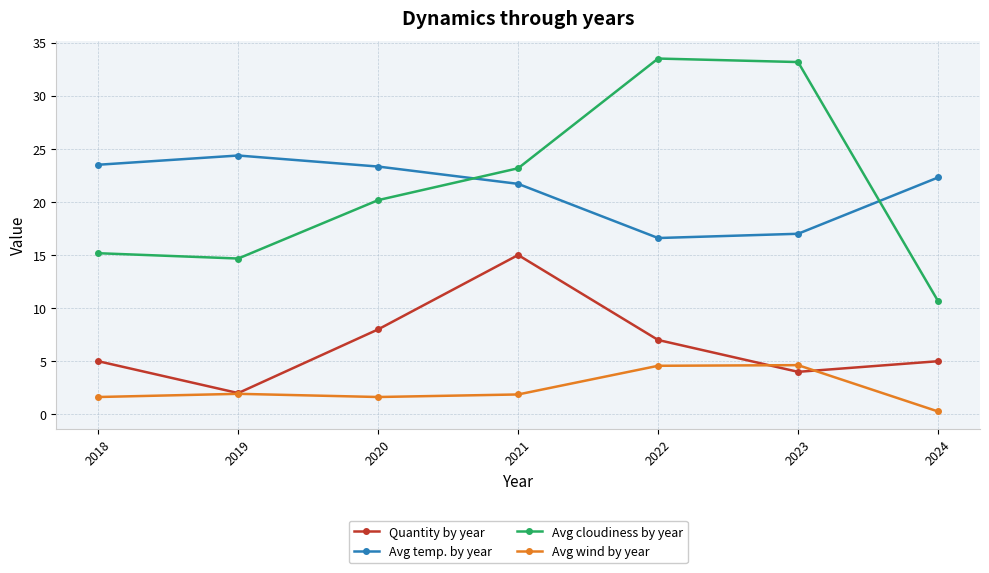

What is the maximum value for Avg temp. by year?

24.4